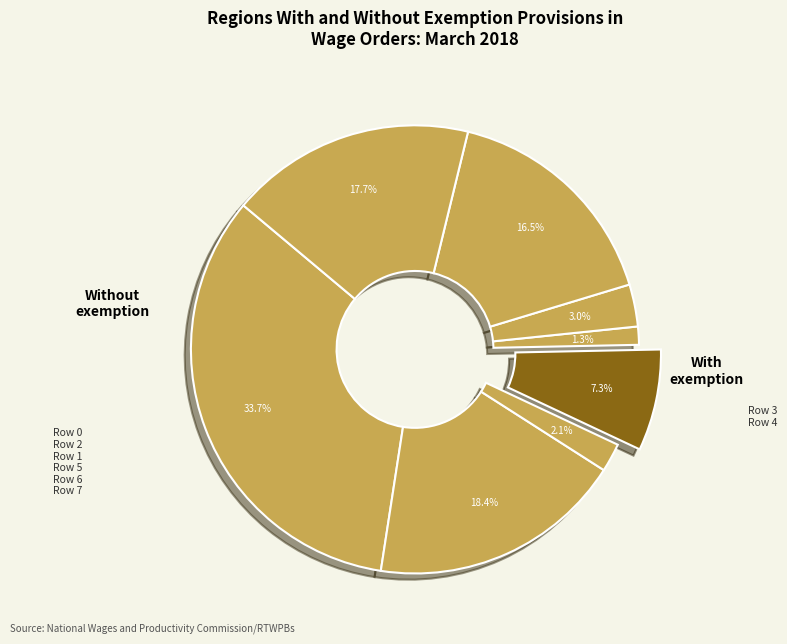

Count the number of slices in the pie.

8